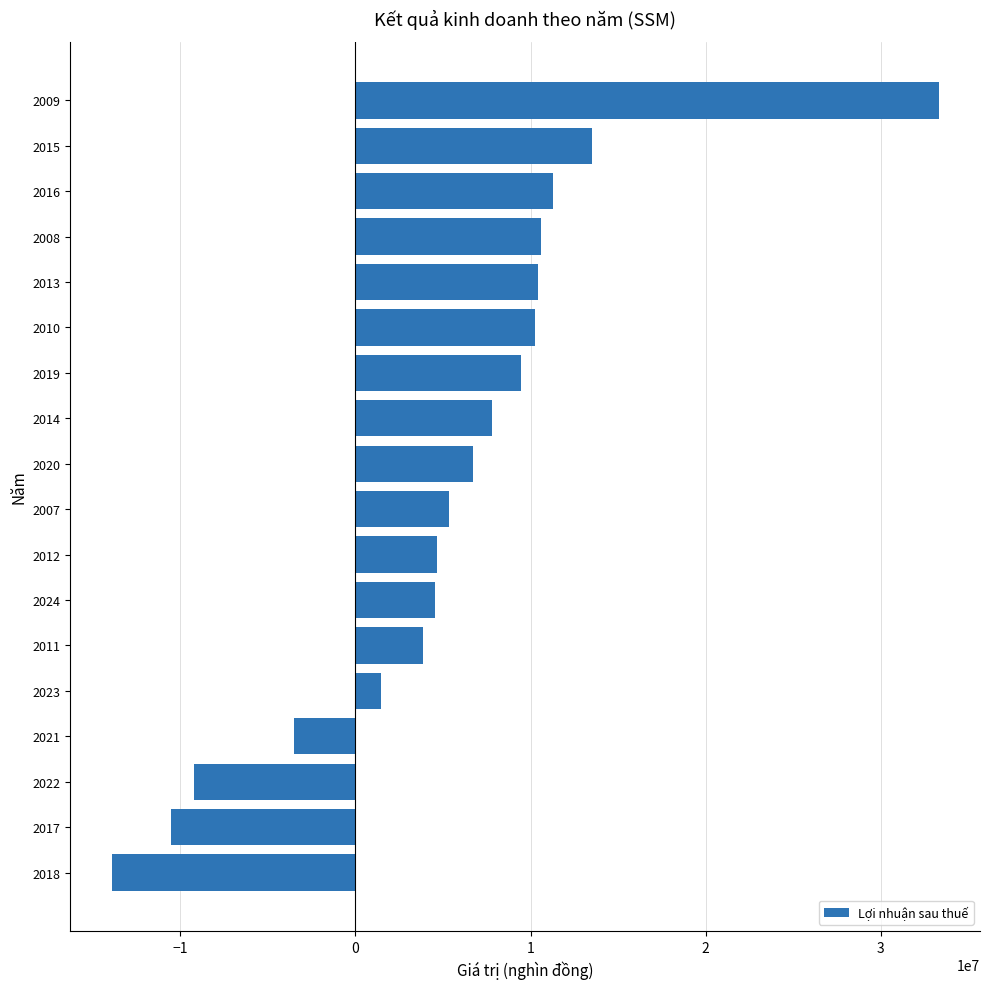

What is the greatest value displayed?

33299995